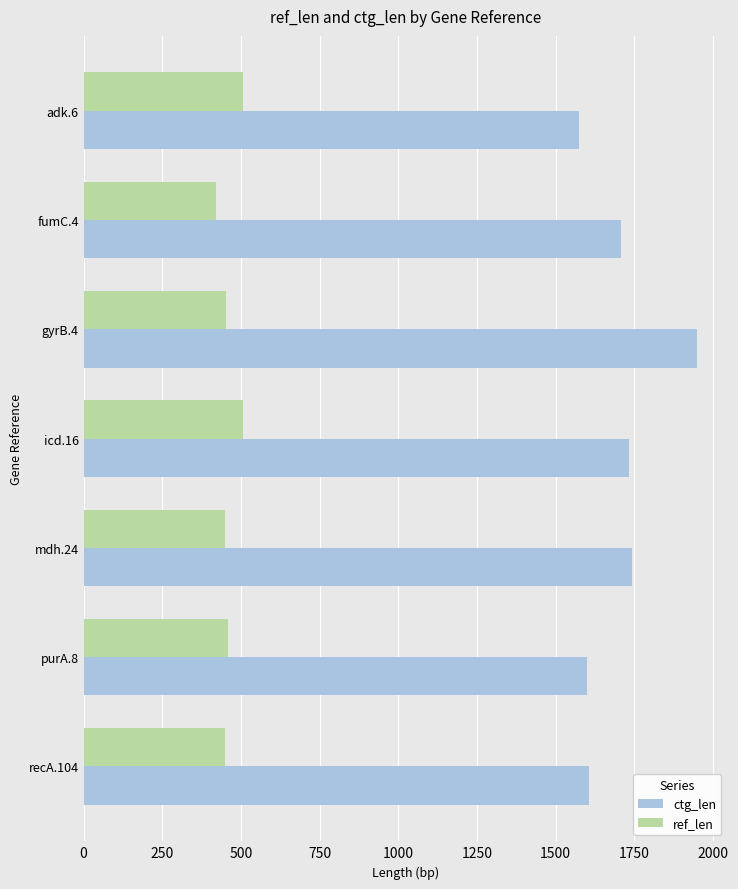

Rank the series by their maximum value, from highest to lowest.

ctg_len, ref_len